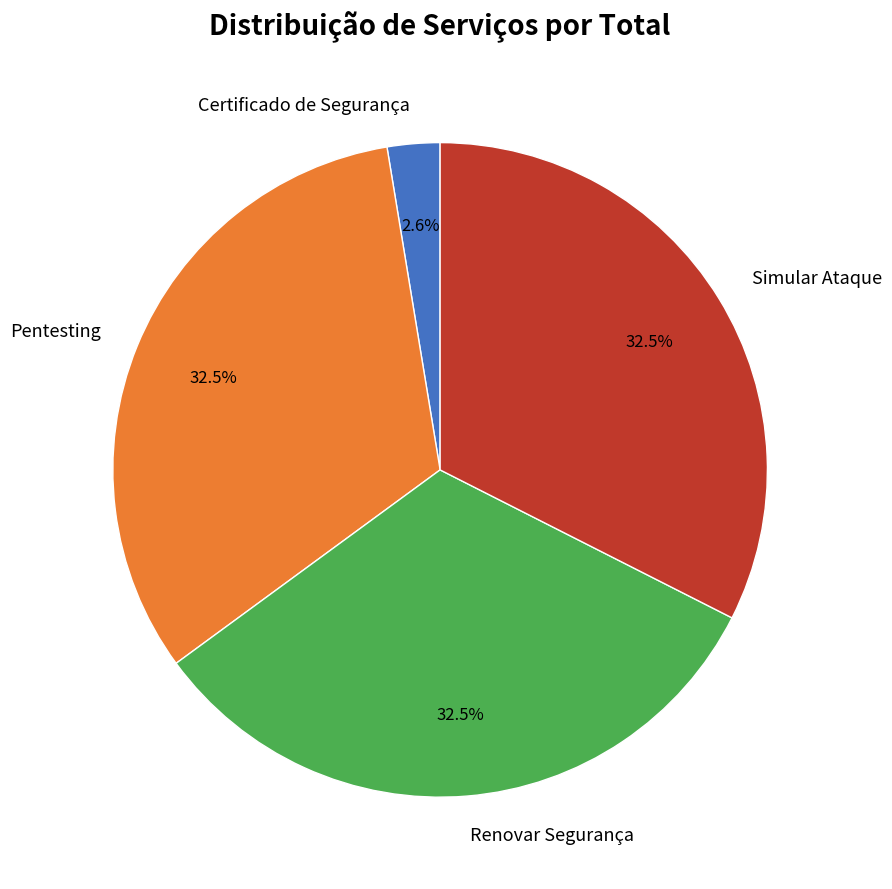

Combined, do Certificado de Segurança and Pentesting account for over 50%?

No